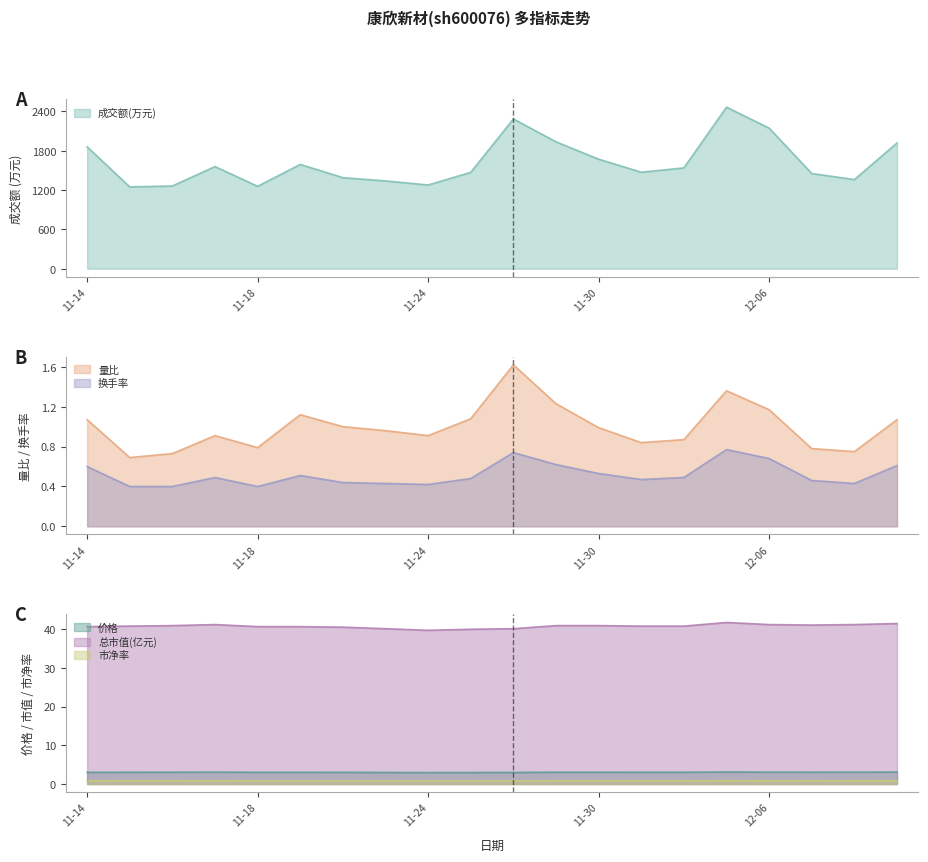

What is the difference between the maximum and minimum values in the 量比 series?

0.9